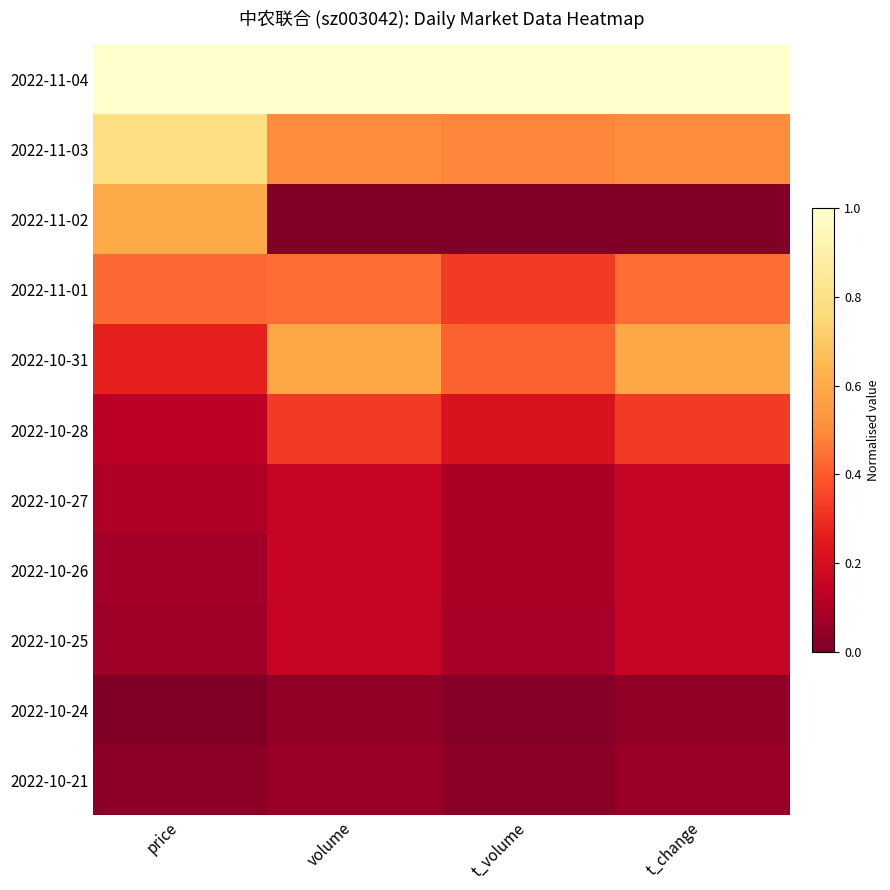

Which has a higher value, t_volume or volume?

volume